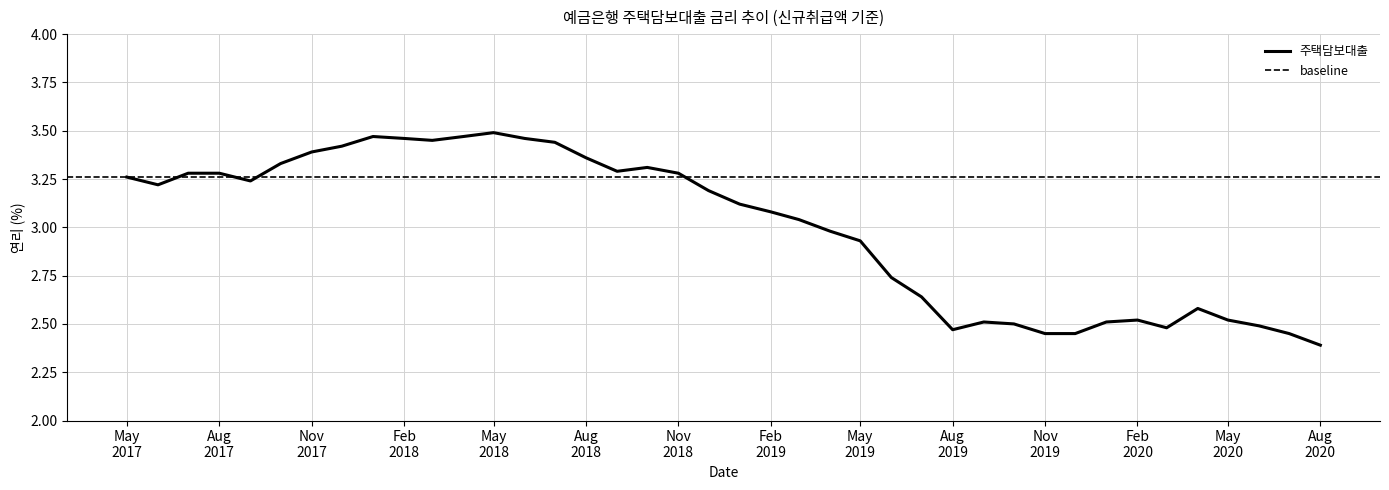

What is the value of the 29th point from the left?

2.5